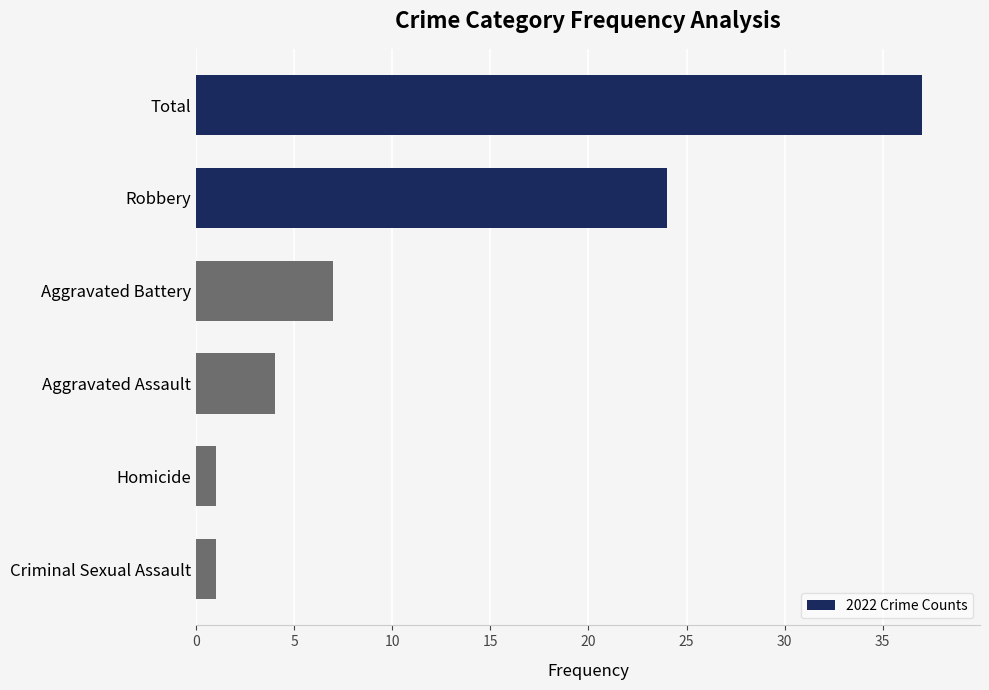

The chart shows a value of 24 at Robbery. True or false?

True